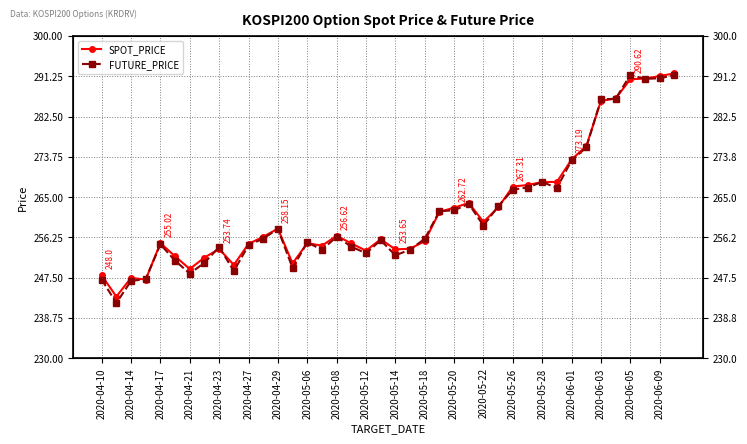

Which series ends up on top after the final intersection of SPOT_PRICE and FUTURE_PRICE?

SPOT_PRICE